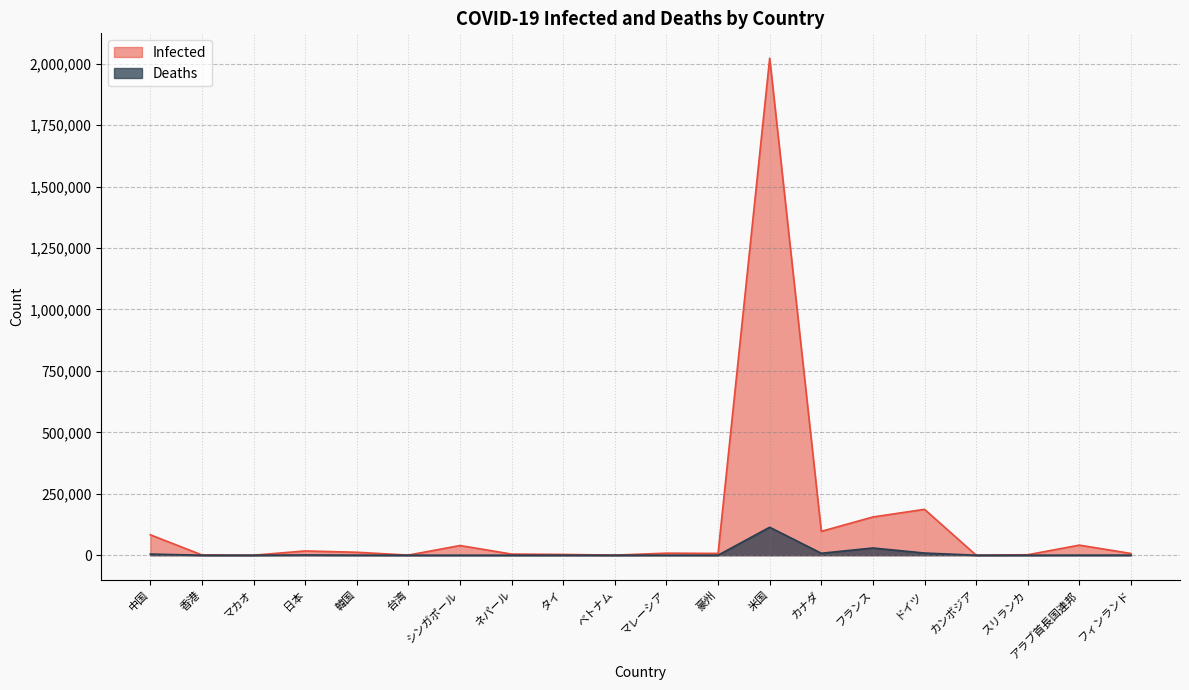

What value does the Infected series have at カナダ, to the nearest 10?

97120